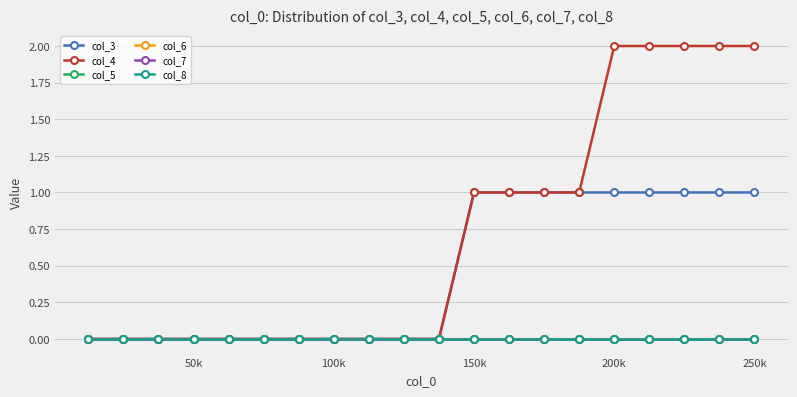

Reading left to right, list all the values displayed in this chart.

col_3: 0	0	0	0	0	0	0	0	0	0	0	1	1	1	1	1	1	1	1	1
col_4: 0	0	0	0	0	0	0	0	0	0	0	1	1	1	1	2	2	2	2	2
col_5: 0	0	0	0	0	0	0	0	0	0	0	0	0	0	0	0	0	0	0	0
col_6: 0	0	0	0	0	0	0	0	0	0	0	0	0	0	0	0	0	0	0	0
col_7: 0	0	0	0	0	0	0	0	0	0	0	0	0	0	0	0	0	0	0	0
col_8: 0	0	0	0	0	0	0	0	0	0	0	0	0	0	0	0	0	0	0	0